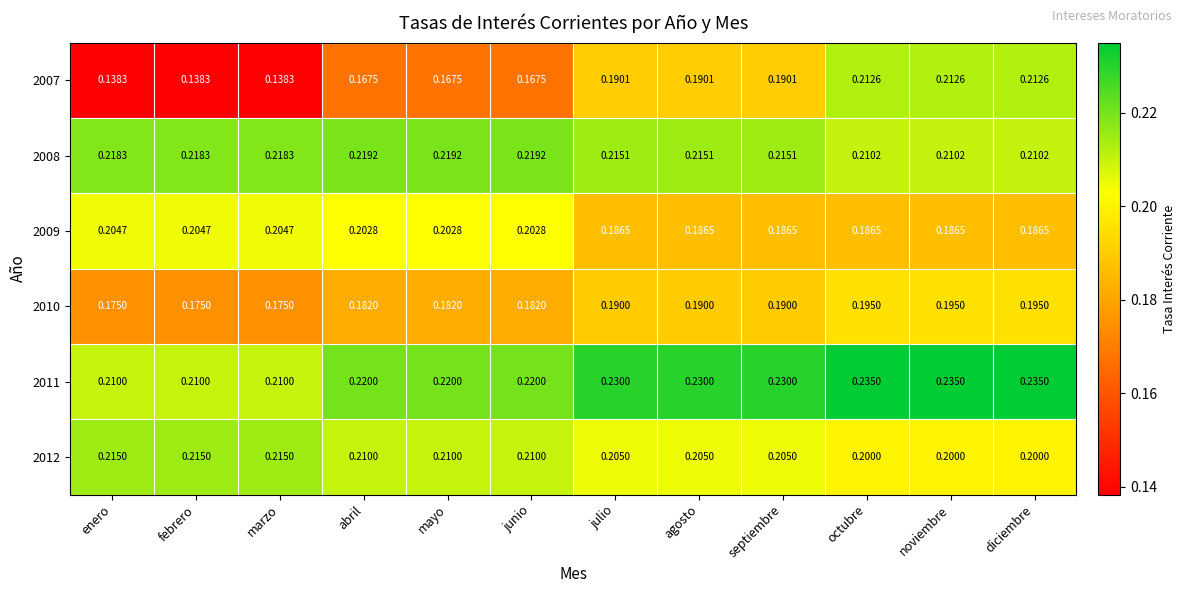

Is the value of 2009 at marzo greater than the value of 2011 at febrero?

No